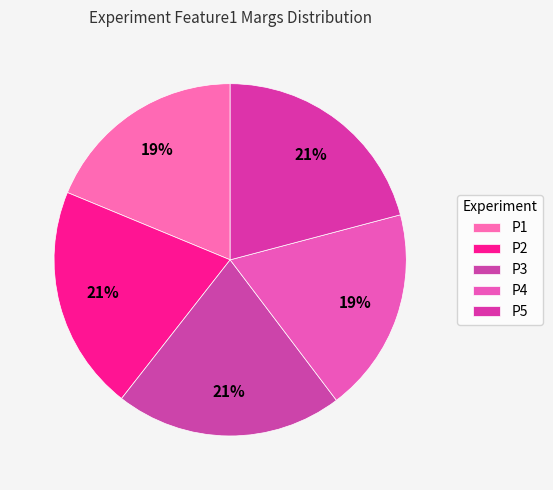

How many slices are in this pie chart?

5